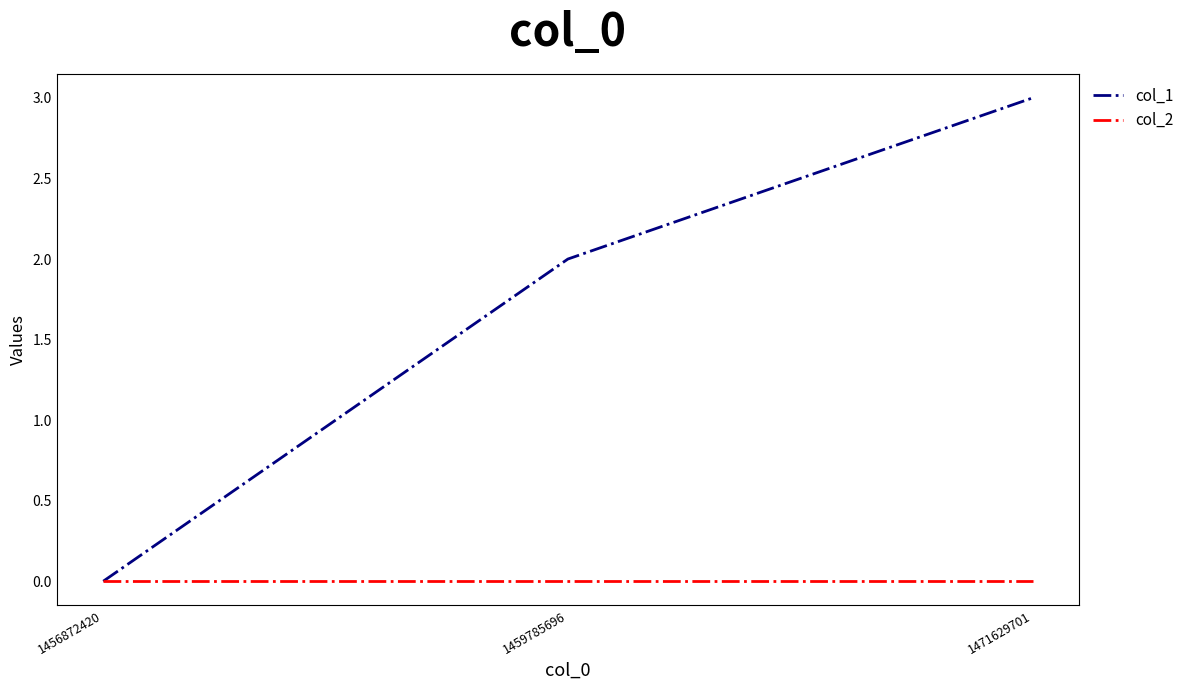

At 1471629701, list the series in order from smallest to largest.

col_2, col_1